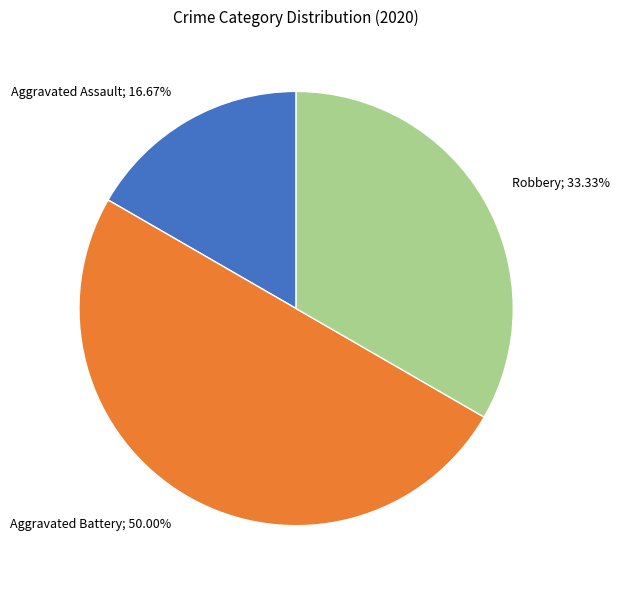

Rank the categories by value from lowest to highest.

Aggravated Assault, Robbery, Aggravated Battery